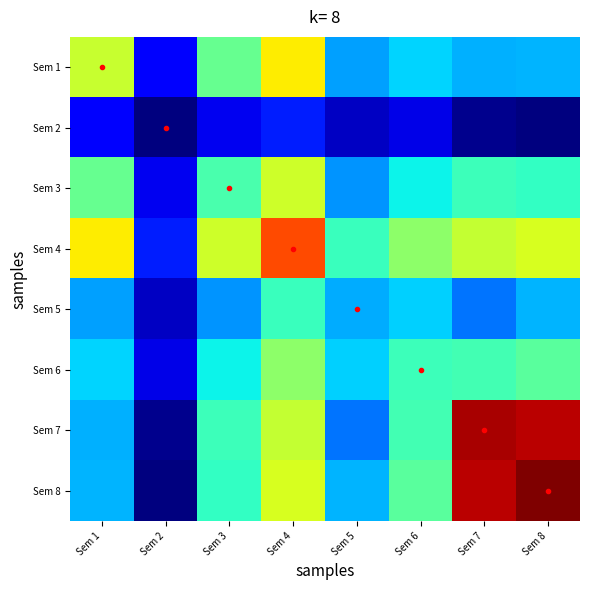

List the series in order of their peak value, lowest first.

Sem 2, Sem 5, Sem 6, Sem 3, Sem 1, Sem 4, Sem 7, Sem 8